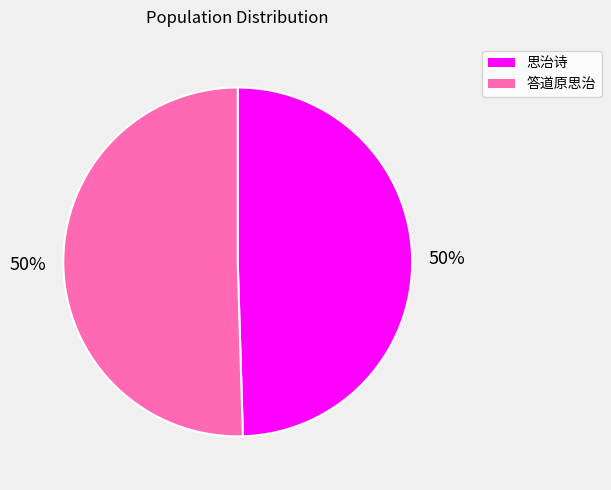

Count the number of slices in the pie.

2